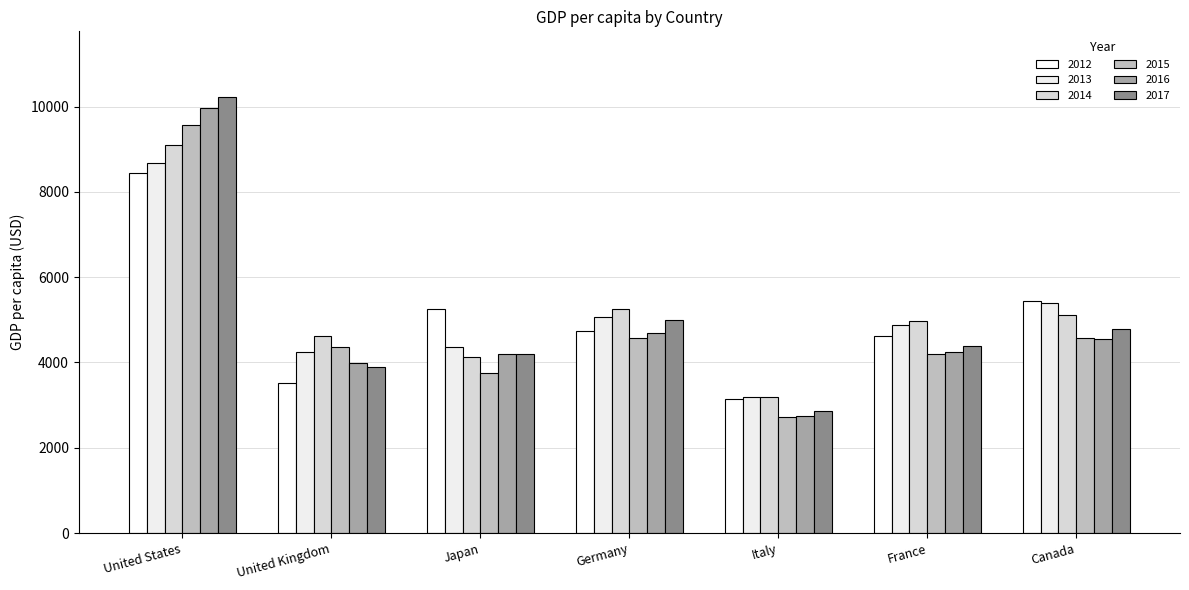

Is it true that 2013 equals 8655.2 at France?

False